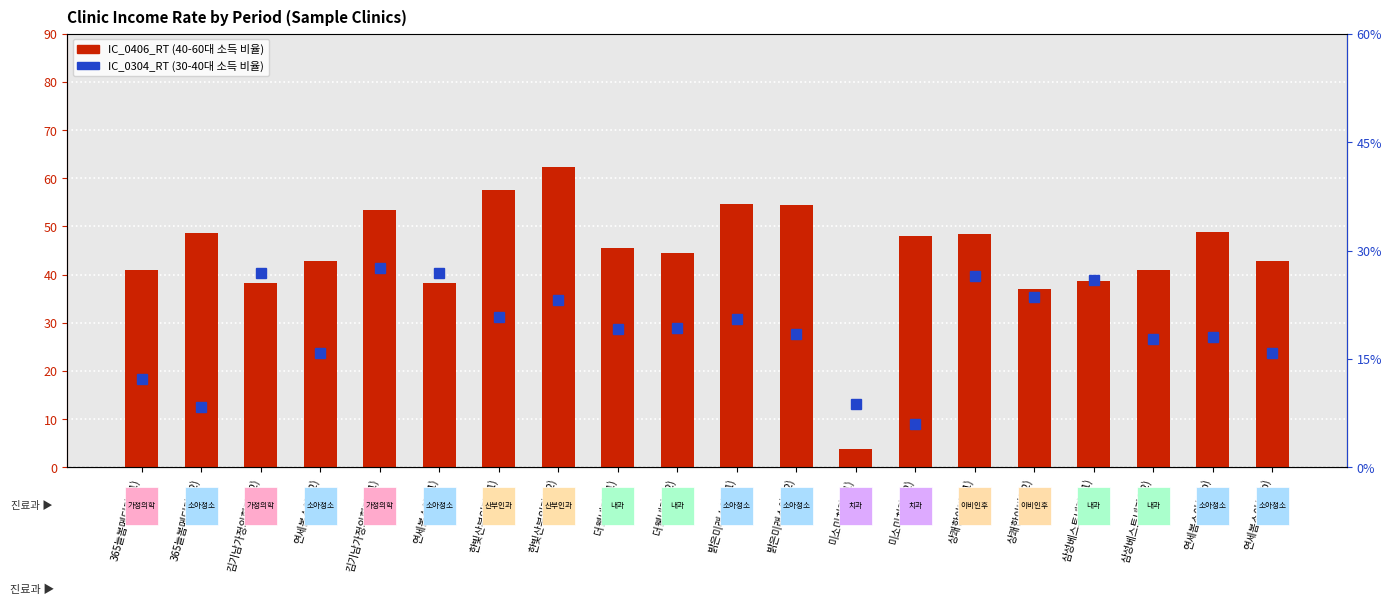

What is the difference between the maximum and minimum values in the IC_0304_RT (income rate 30-40s) series?

21.6